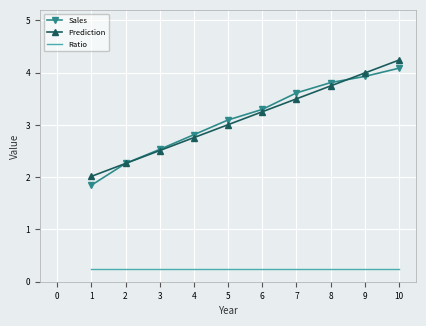

What is the spread (max minus min) of values at 1?

1.8